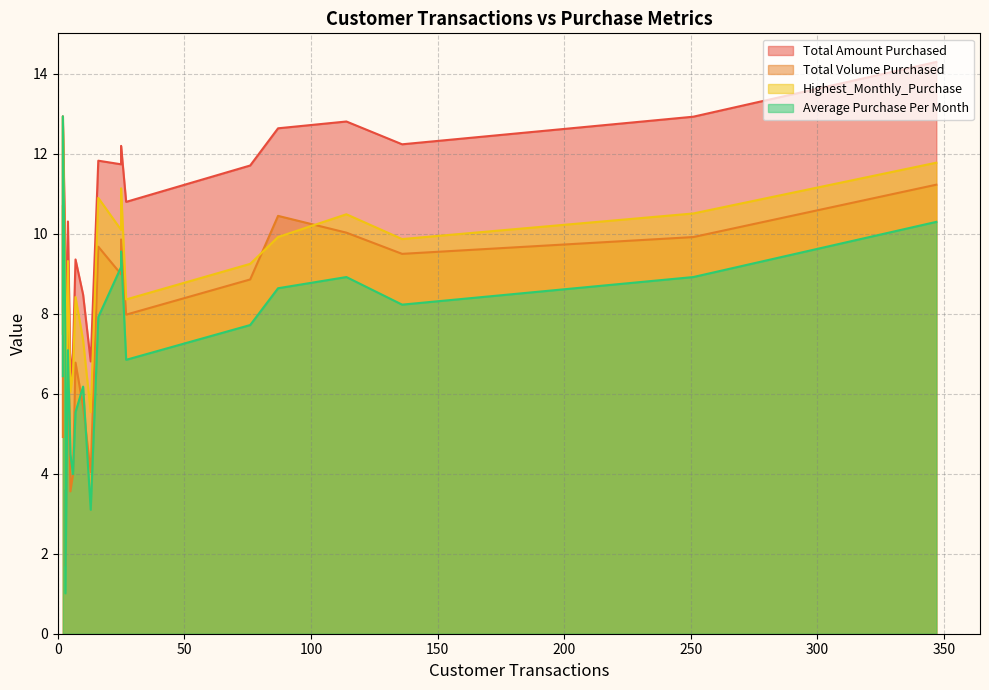

What is the difference between the maximum and minimum values in the Total Volume Purchased series?

9.5